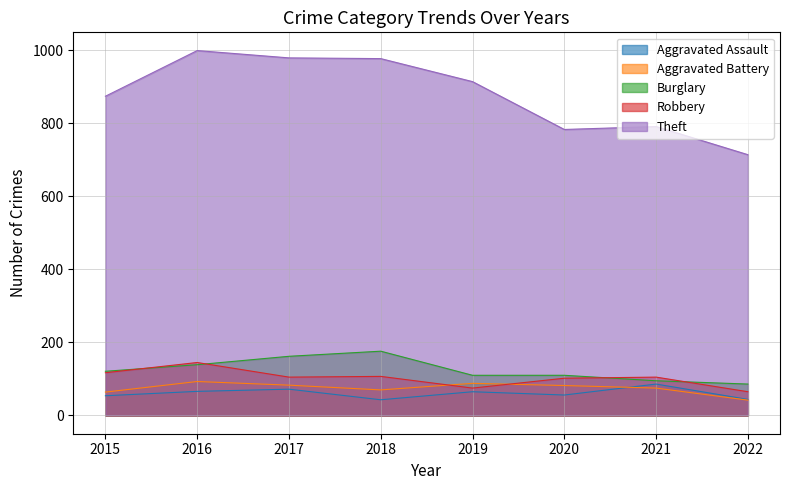

How many data points in Burglary are above 121?

3